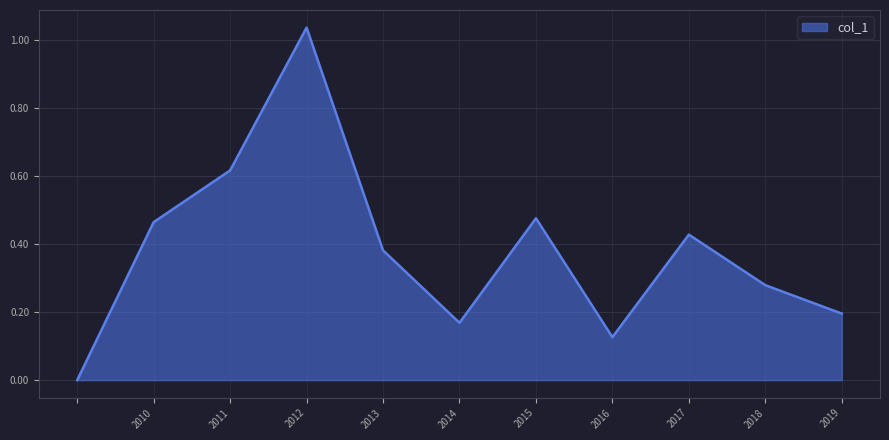

What is the change in value from 2014 to 2015?

+0.3